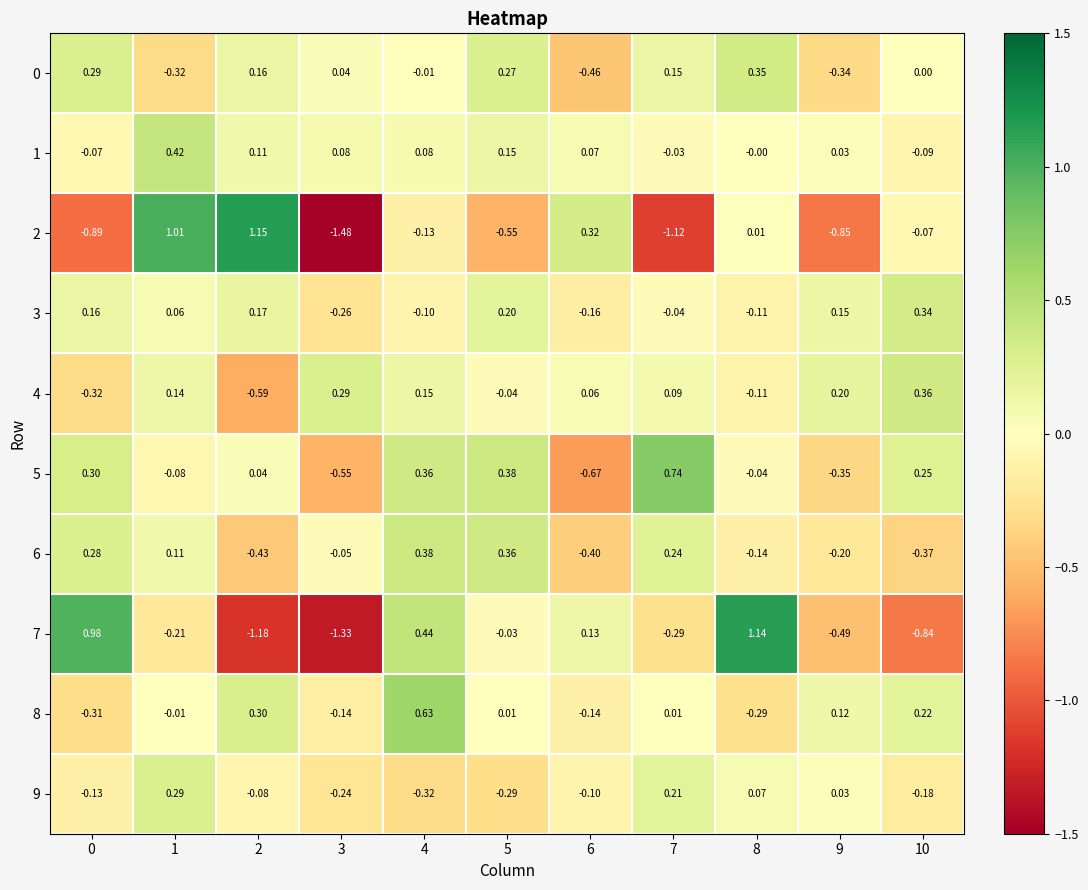

Is the value of 4 at 8 greater than the value of 6 at 0?

No